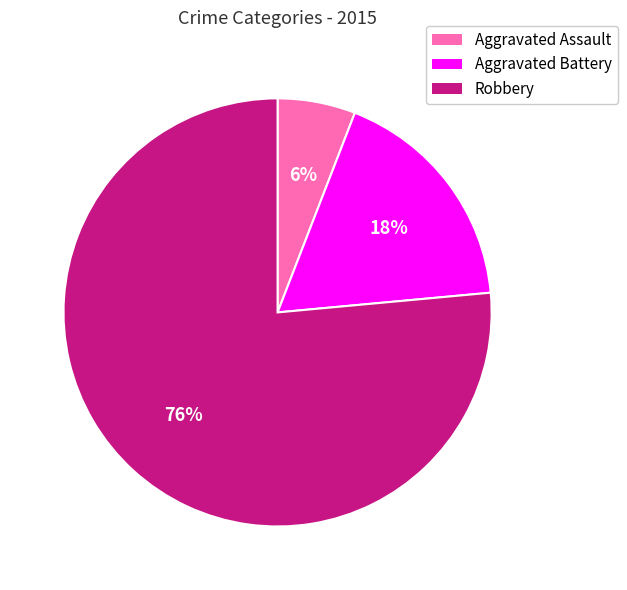

Combined, do Aggravated Battery and Robbery account for over 50%?

Yes